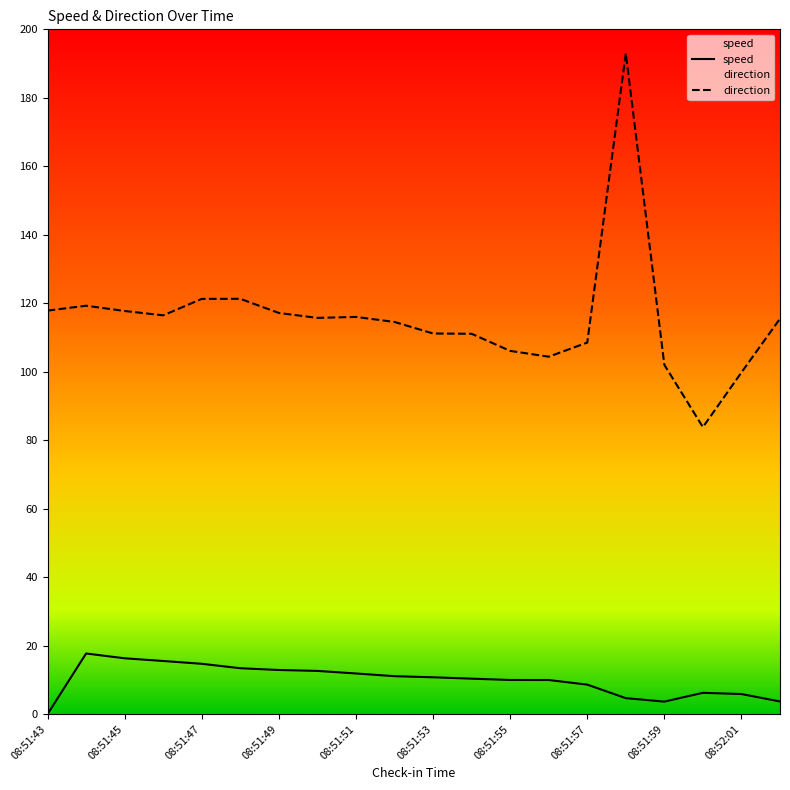

The value of speed at 08:51:43 is -7.9. True or false?

False